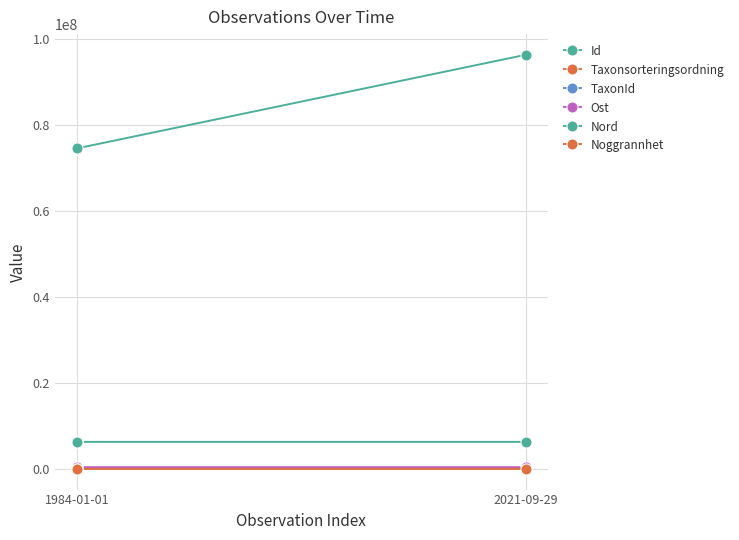

Which has a higher value, 1984-01-01 or 1984-01-01?

1984-01-01